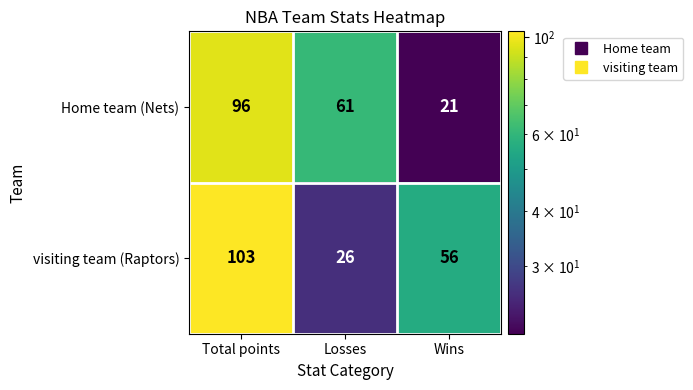

How many visiting team (Raptors) values are between 26 and 103?

3